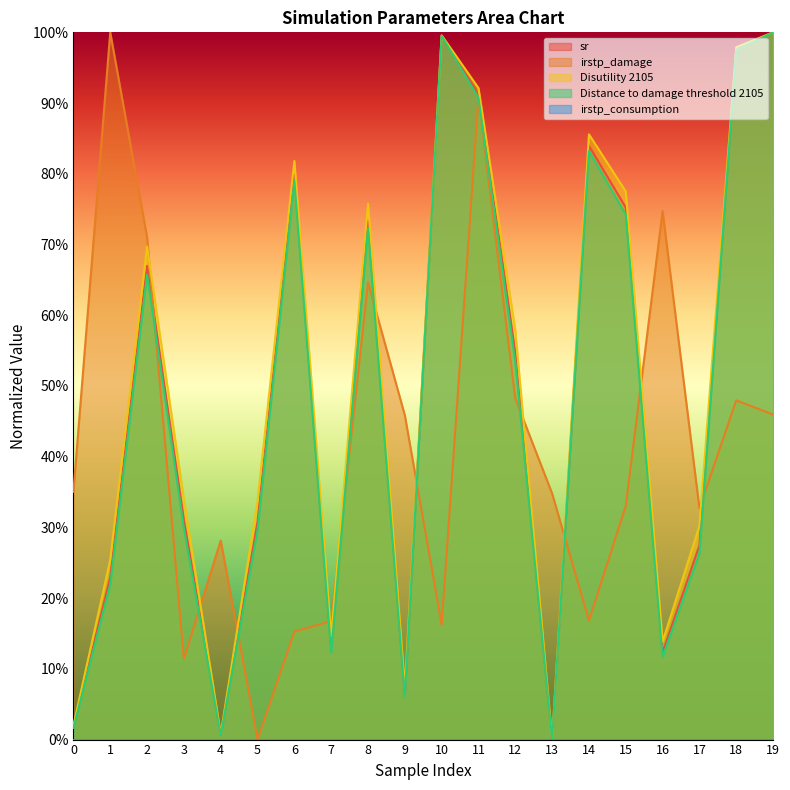

Which label corresponds to the smallest value in the chart?

13